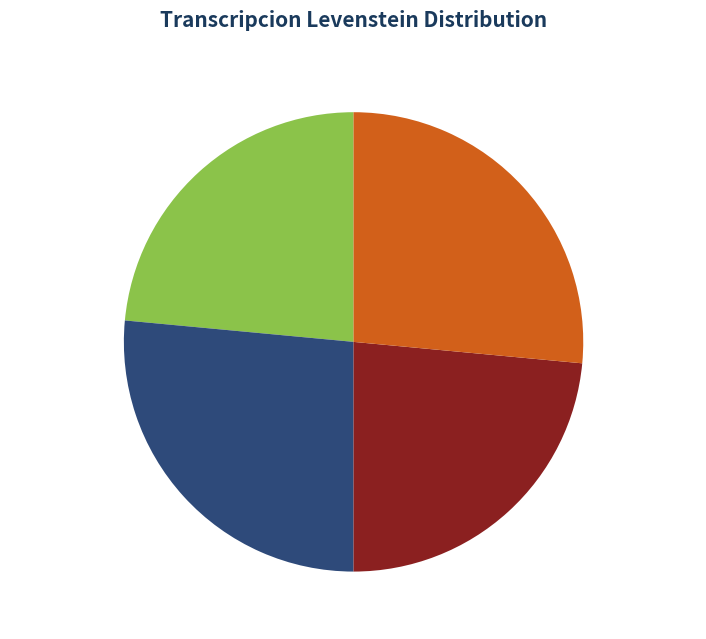

What portion of the pie excludes Estandar 23.5%?

76.5%